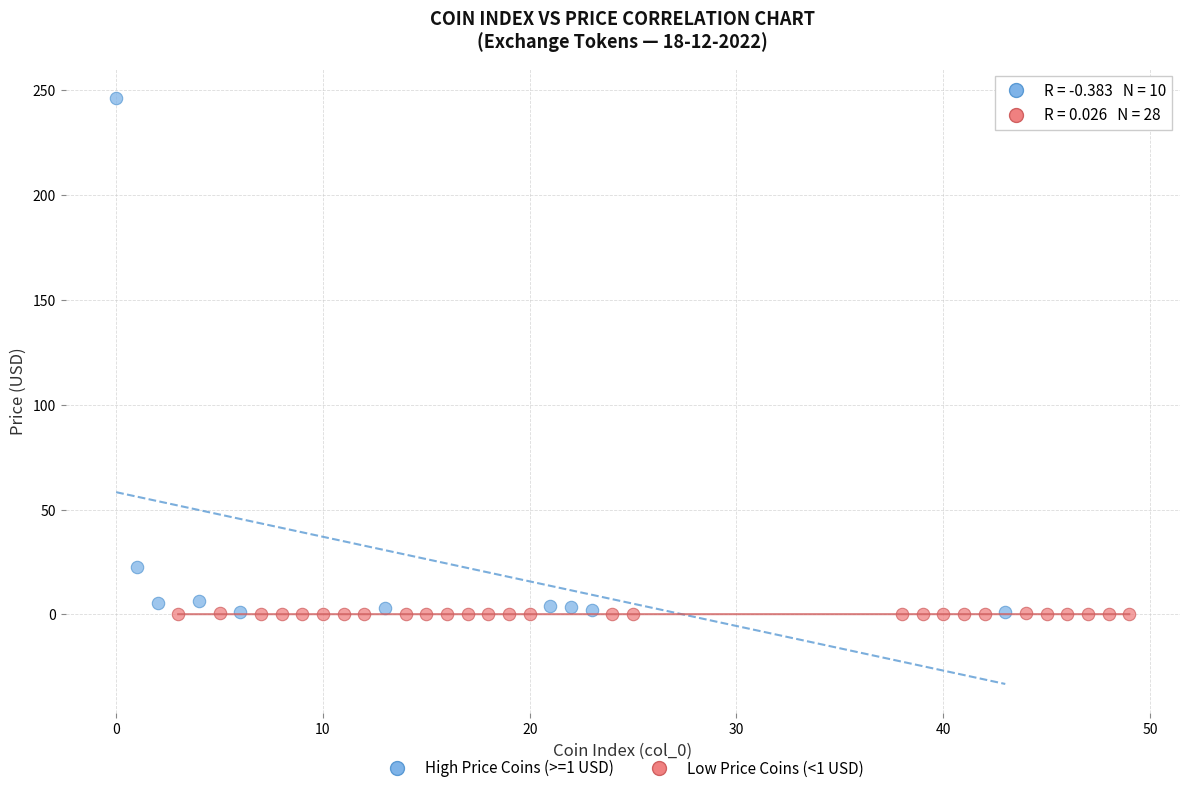

Which series contains the highest Y value?

High Price Coins (>=1 USD)